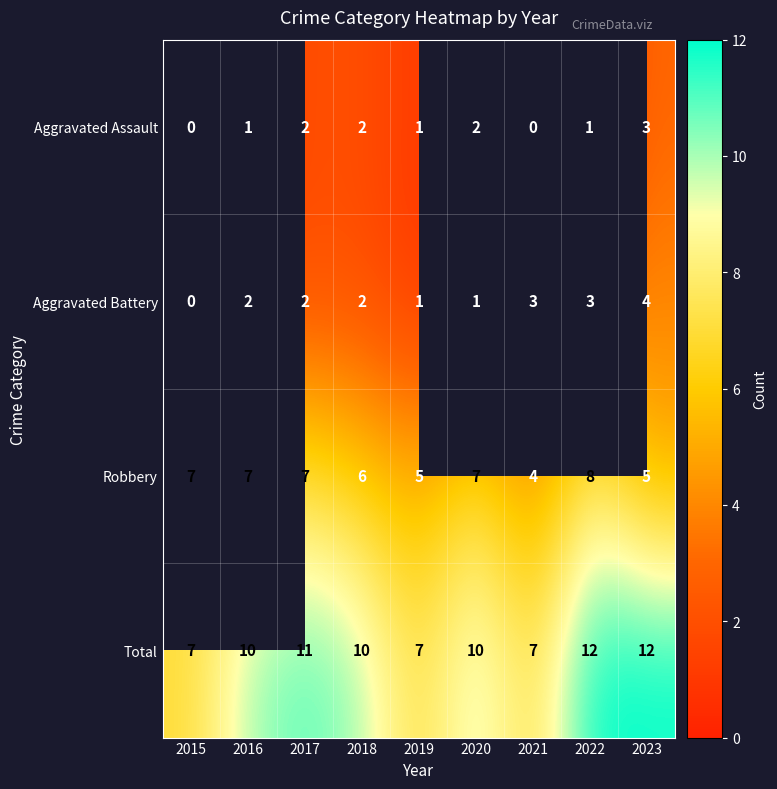

True or false: Robbery has a value of 7 at 2015.

True